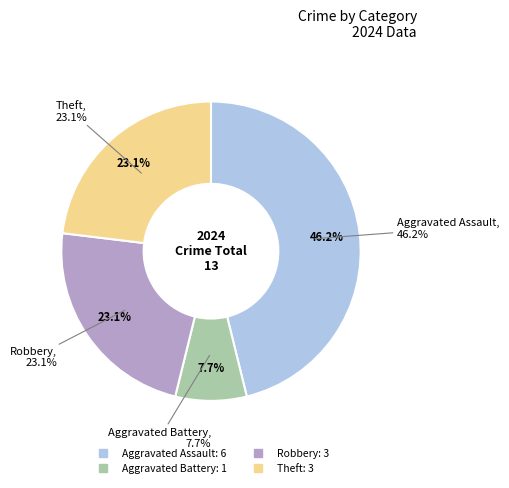

What percentage is the Theft slice, to the nearest percent?

23%